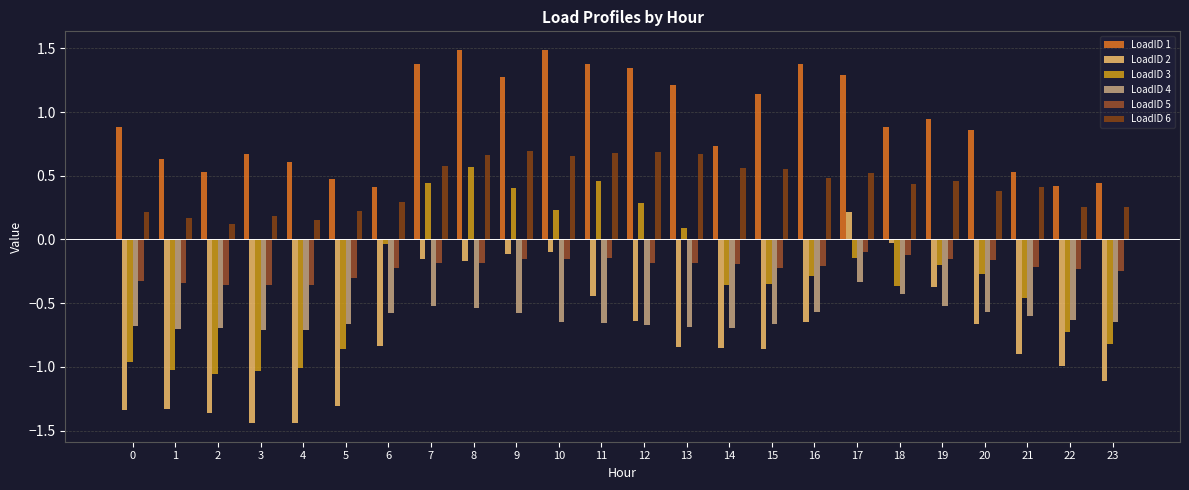

Does the chart contain stacked bars?

No